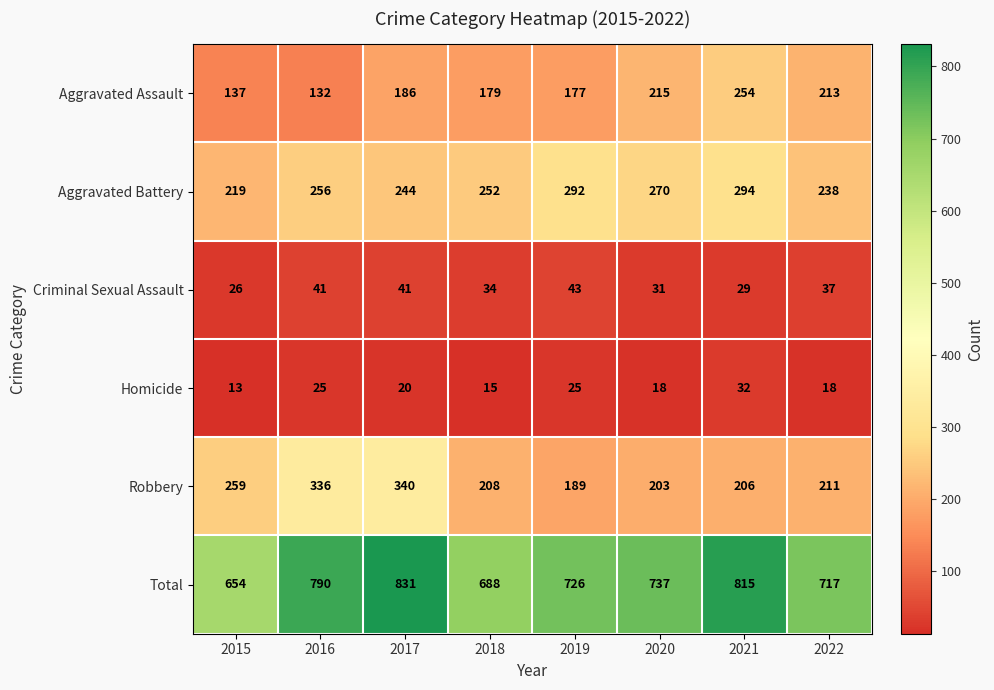

Which category has the lowest value in the Aggravated Assault series?

2016